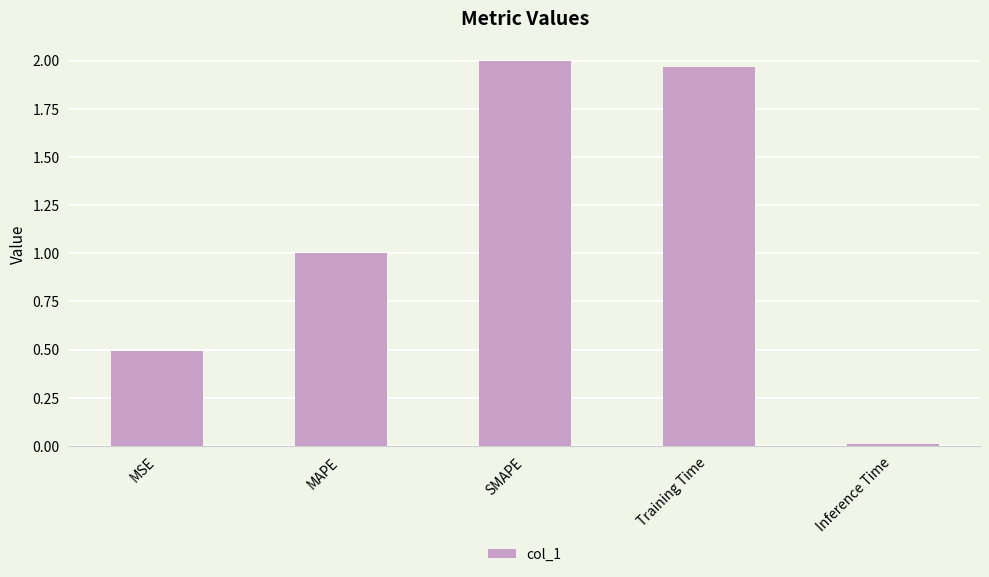

What is the label of the 1st bar from the right?

Inference Time